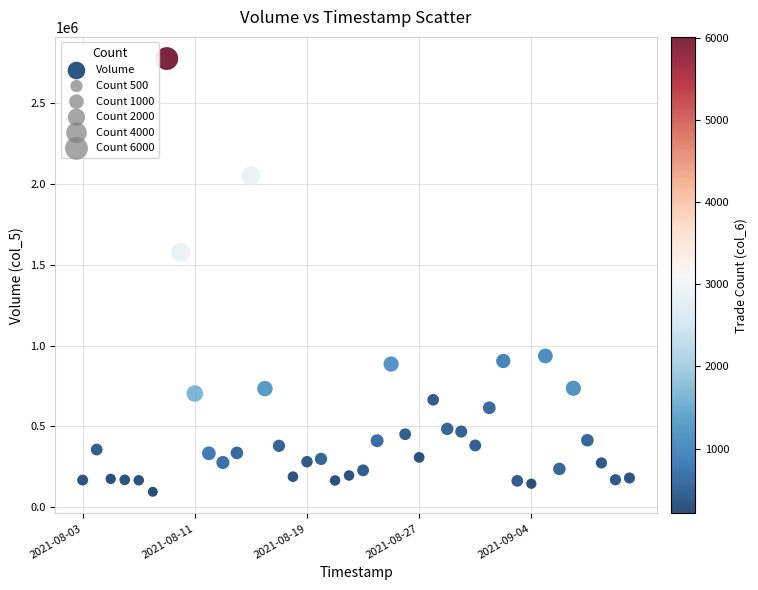

What Y value in the scatter plot is closest to 1436115?

1576553.6